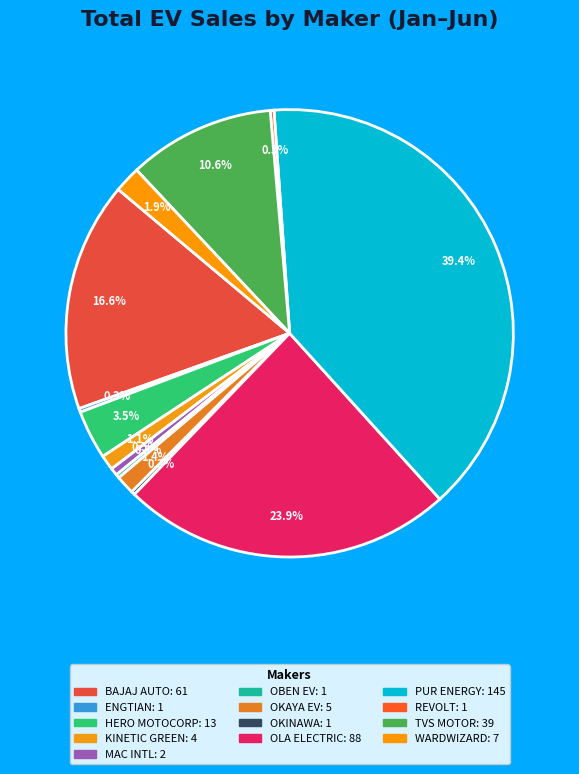

Count the number of slices in the pie.

13